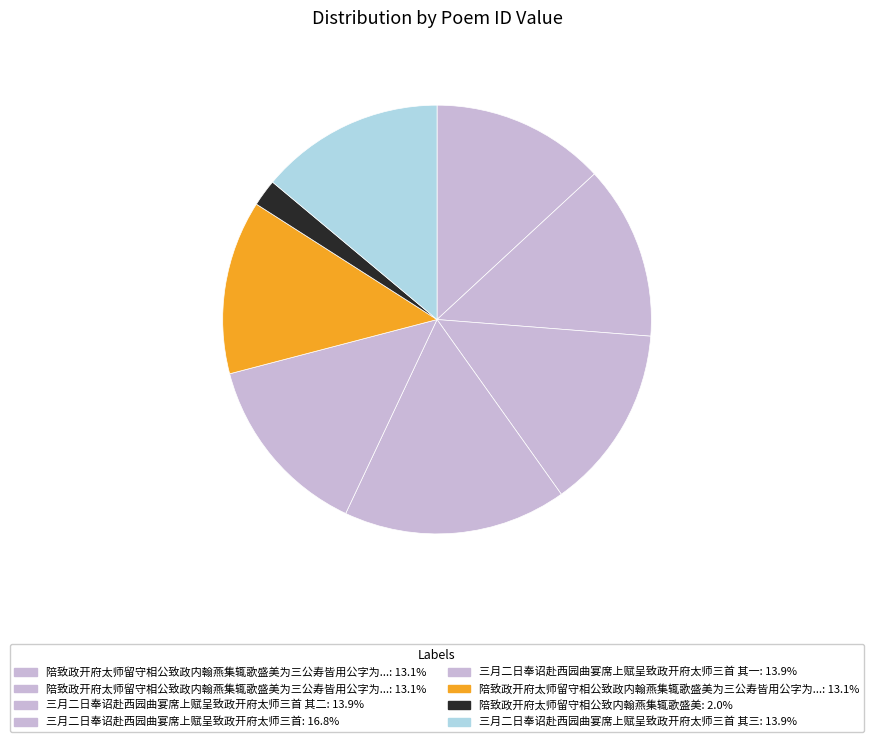

Count the number of slices in the pie.

8